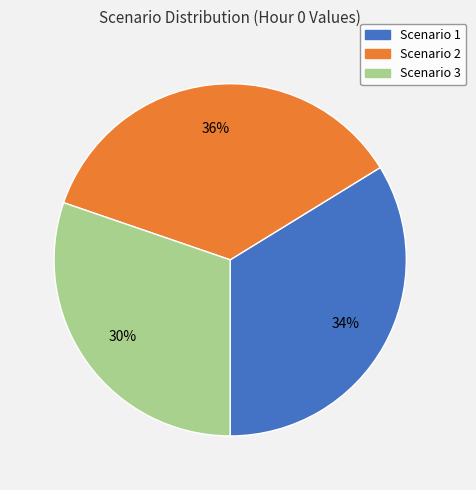

What percentage is the Scenario 2 slice, to the nearest percent?

36%